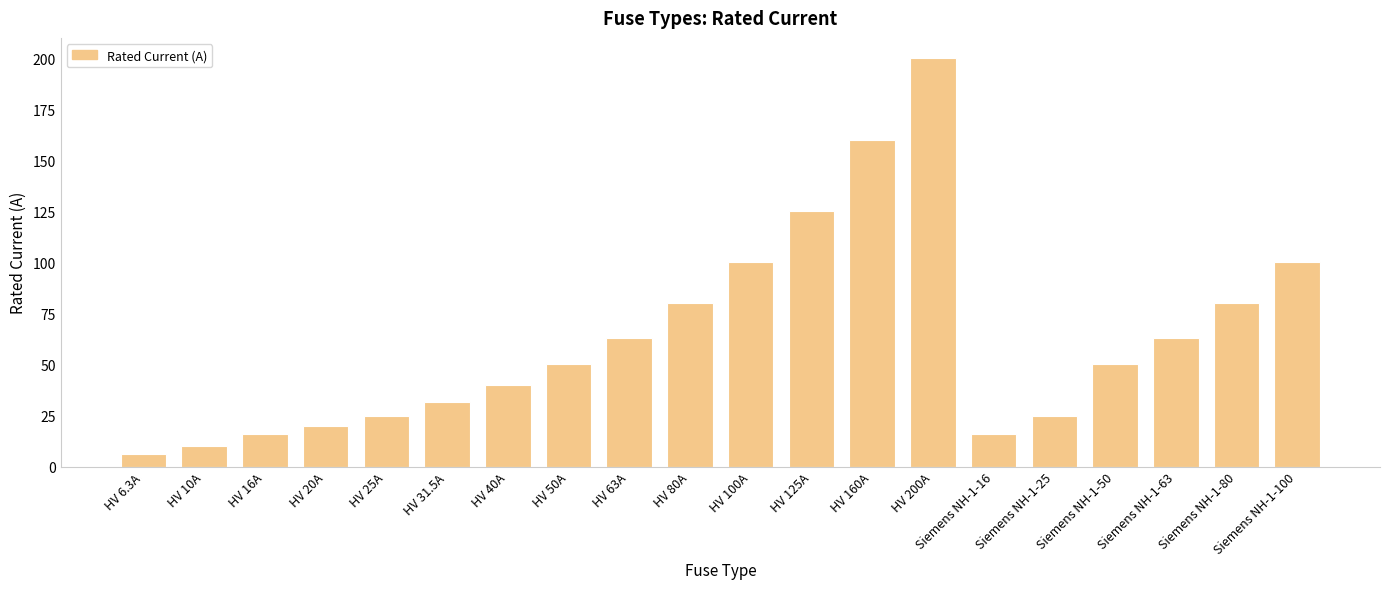

How many bars are there in total?

20